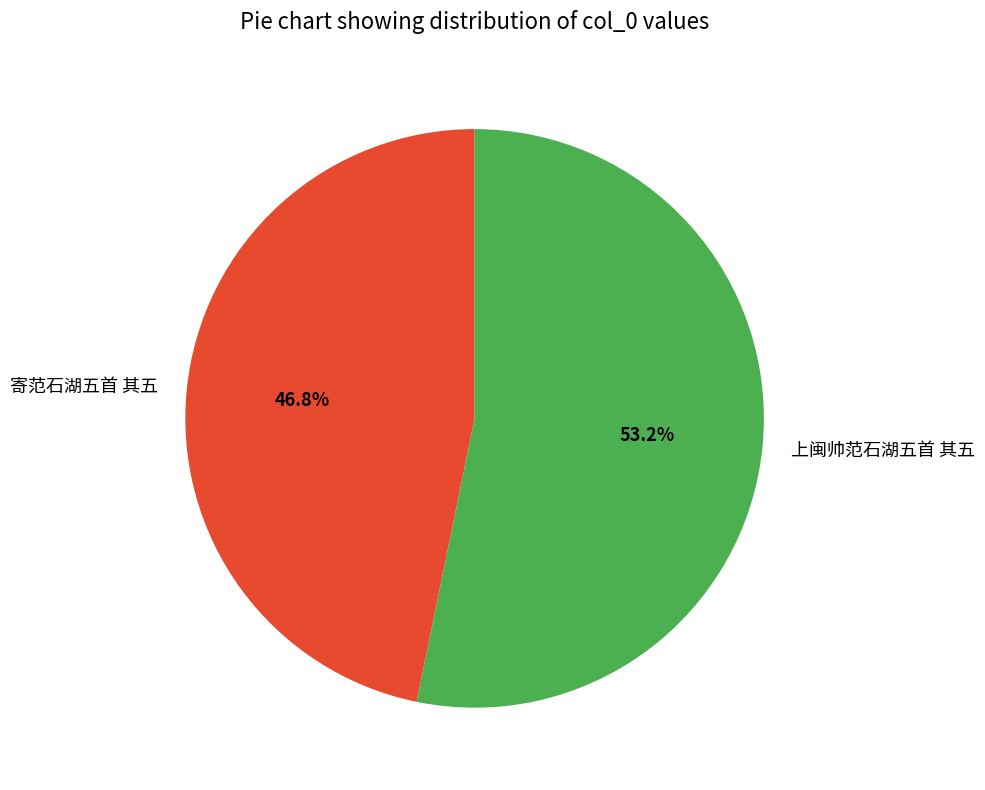

Is it true that 上闽帅范石湖五首 其五 is 60% of the pie?

False